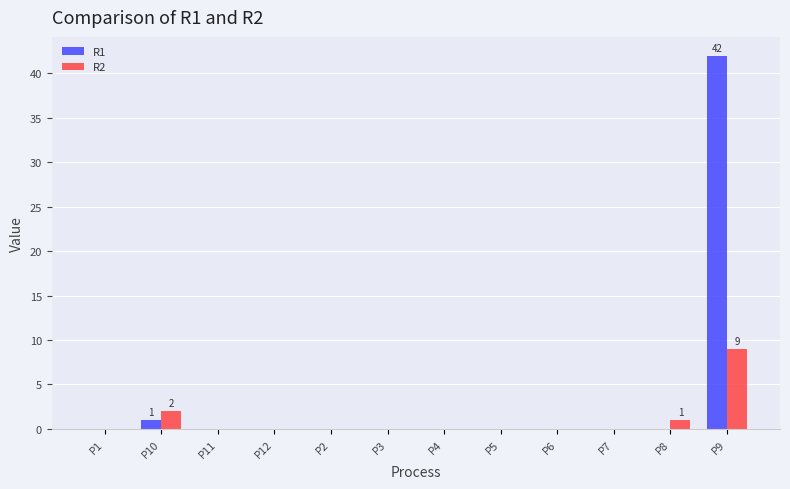

Reading right to left, transcribe all the data shown in this chart.

R1: P9=42	P8=0	P7=0	P6=0	P5=0	P4=0	P3=0	P2=0	P12=0	P11=0	P10=1	P1=0
R2: P9=9	P8=1	P7=0	P6=0	P5=0	P4=0	P3=0	P2=0	P12=0	P11=0	P10=2	P1=0